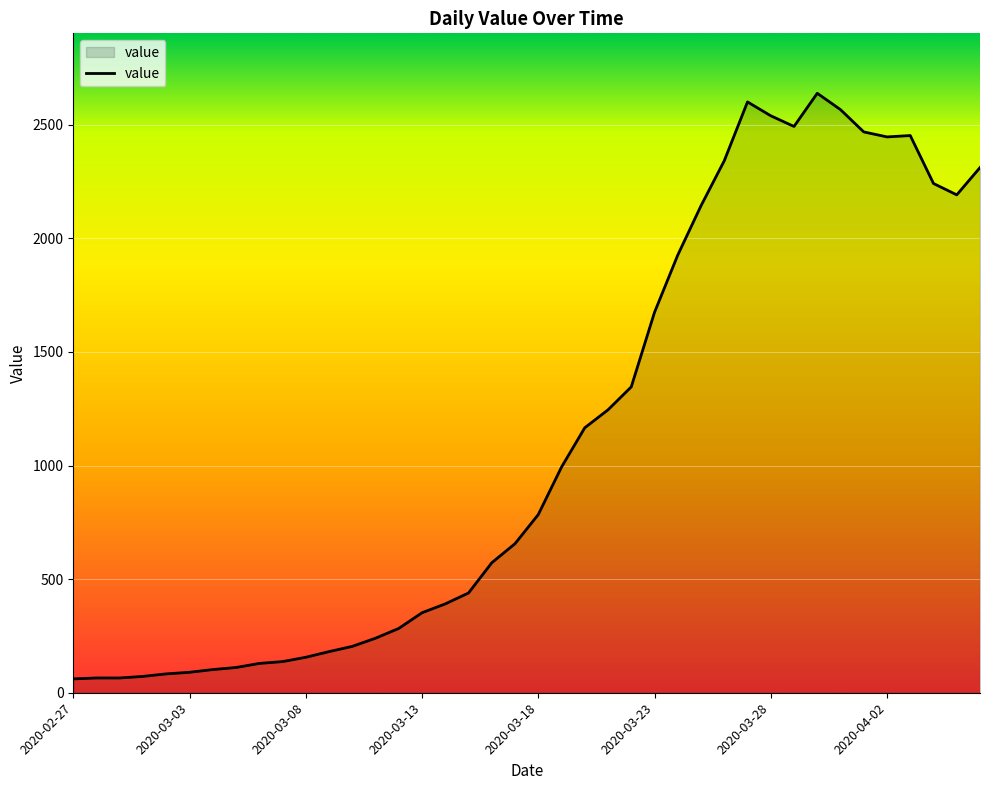

What is the greatest value displayed?

2638